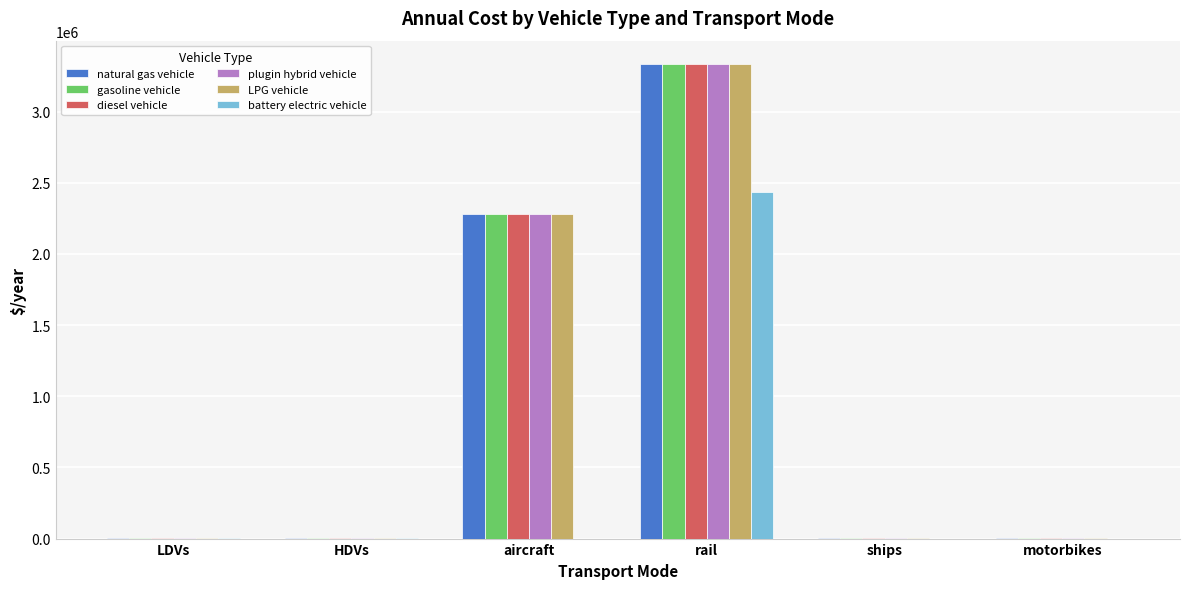

The value of diesel vehicle at aircraft is 2279319.0. True or false?

True